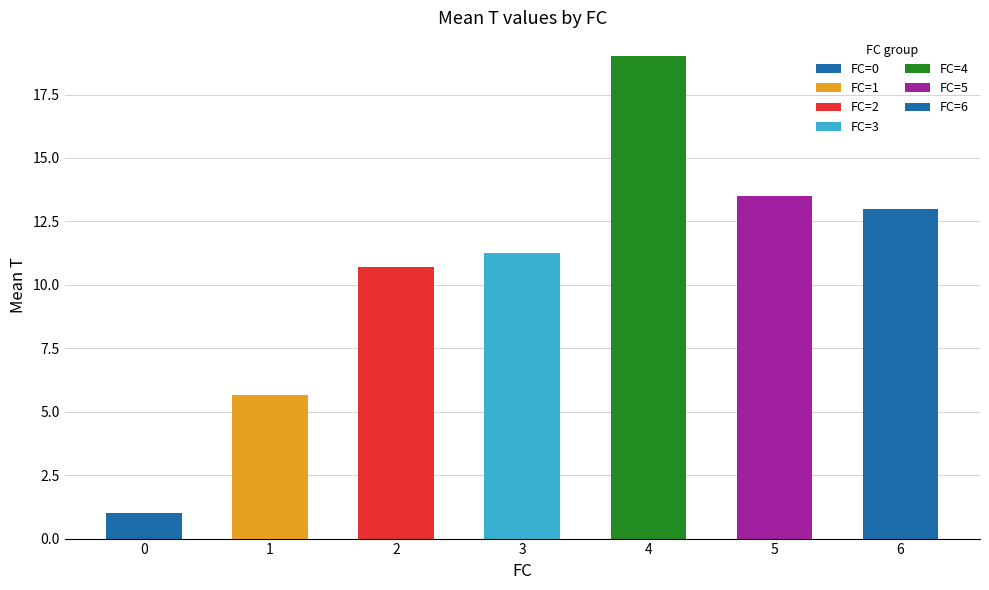

Which has a higher value, 5 or 2?

5